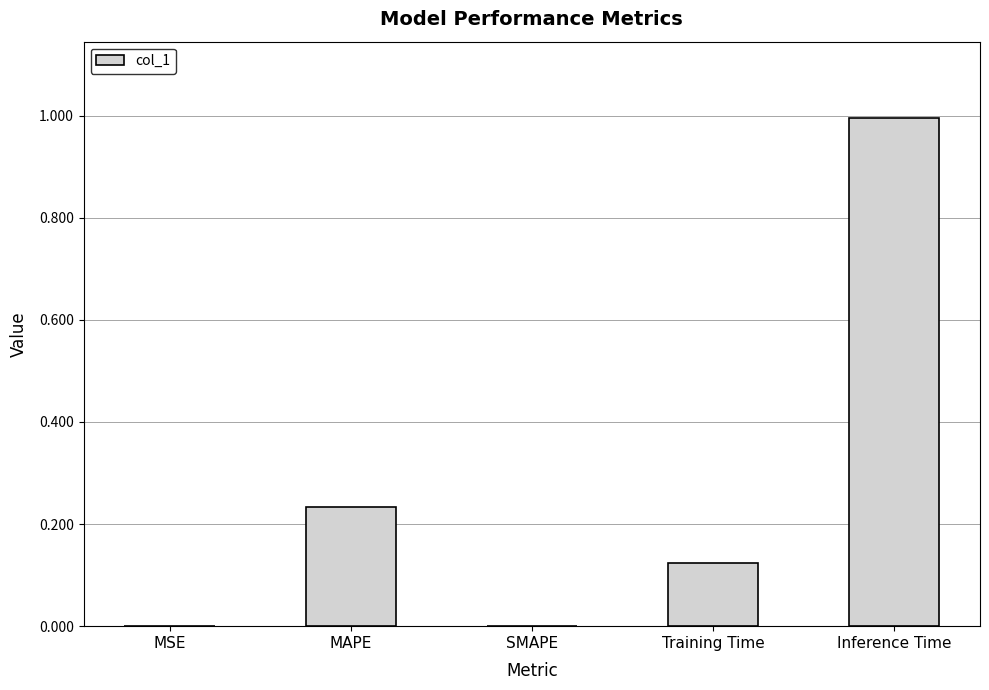

What is the greatest value displayed?

1.0